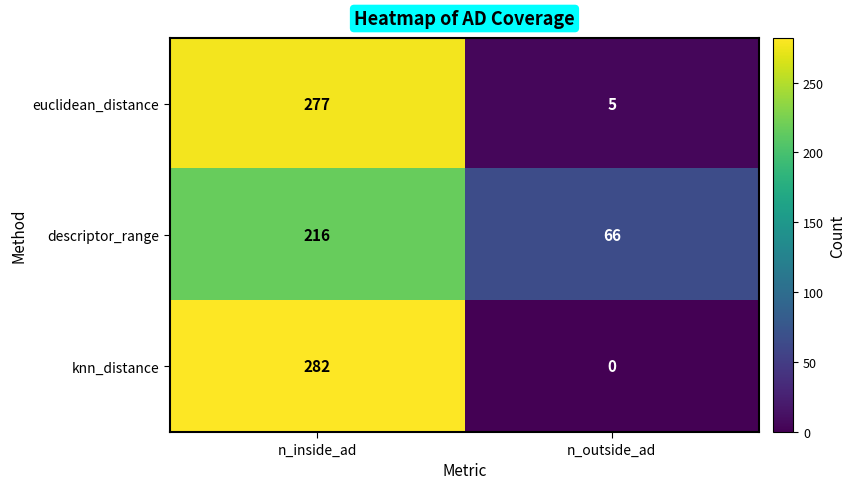

At which category does the chart reach its minimum across all series?

n_outside_ad